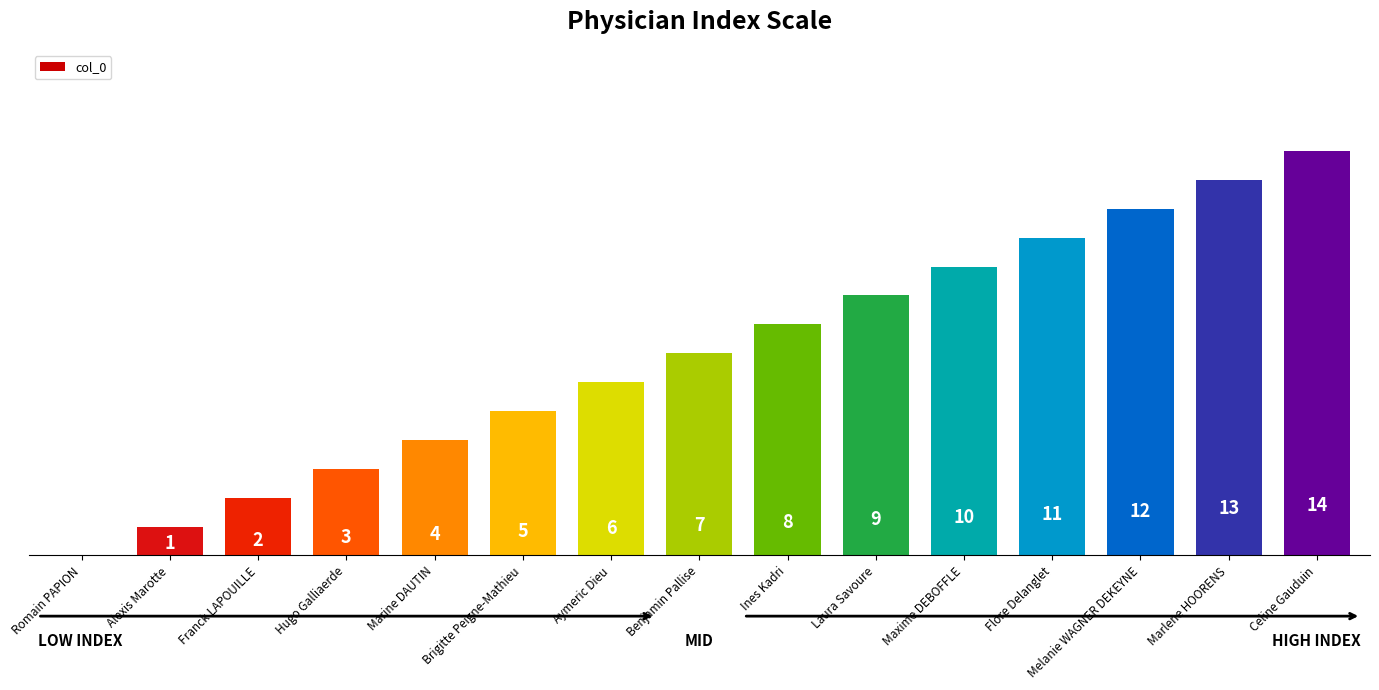

Which label corresponds to the largest value in the chart?

Celine Gauduin